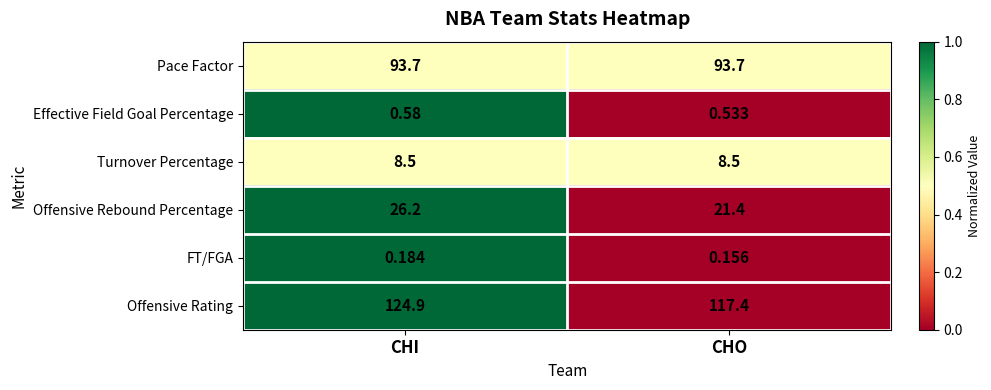

Is the value of Turnover Percentage at CHO greater than the value of Offensive Rating at CHO?

No